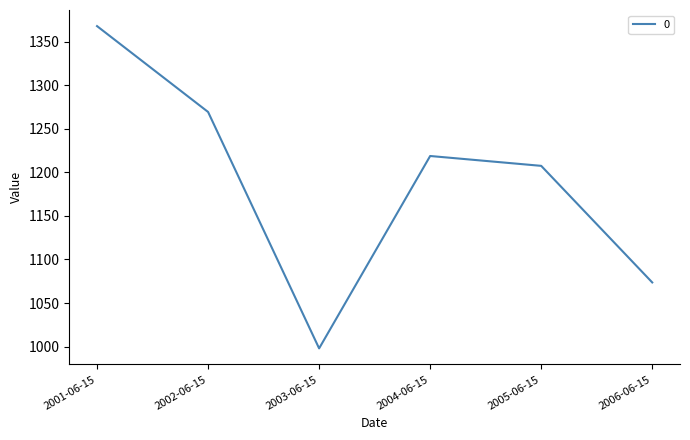

True or false: the data shows 1218.8 at 2004-06-15.

True